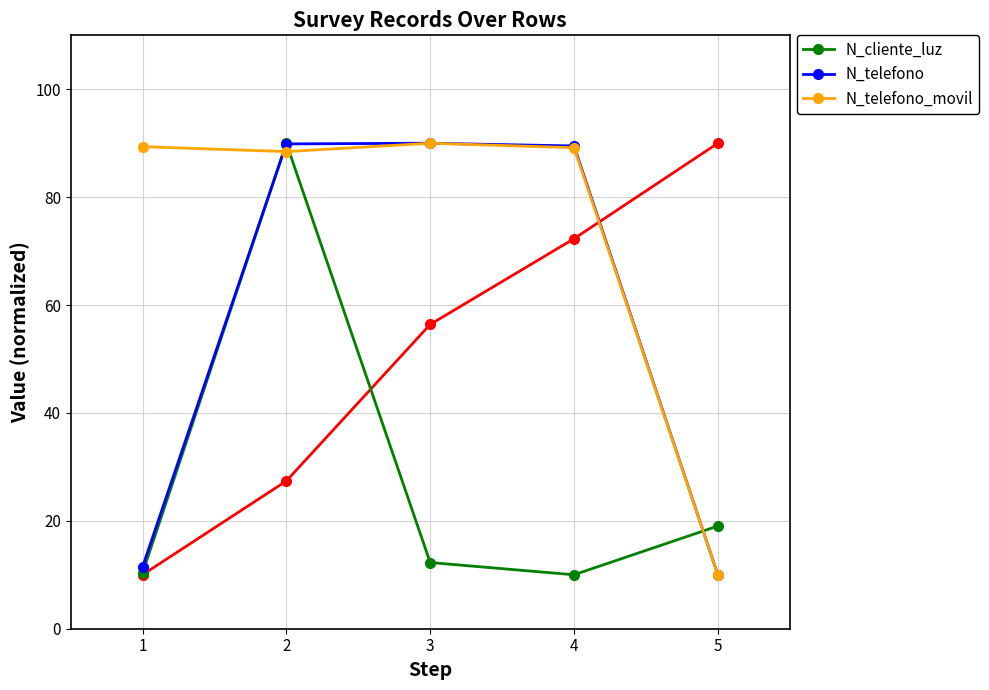

Between which two adjacent categories do N_telefono_movil and N_telefono first intersect?

1 and 2